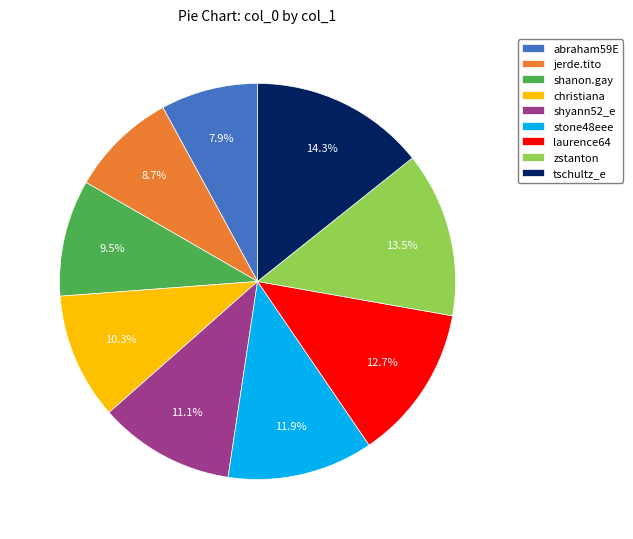

Which has a higher value, shyann52_e or abraham59E?

shyann52_e